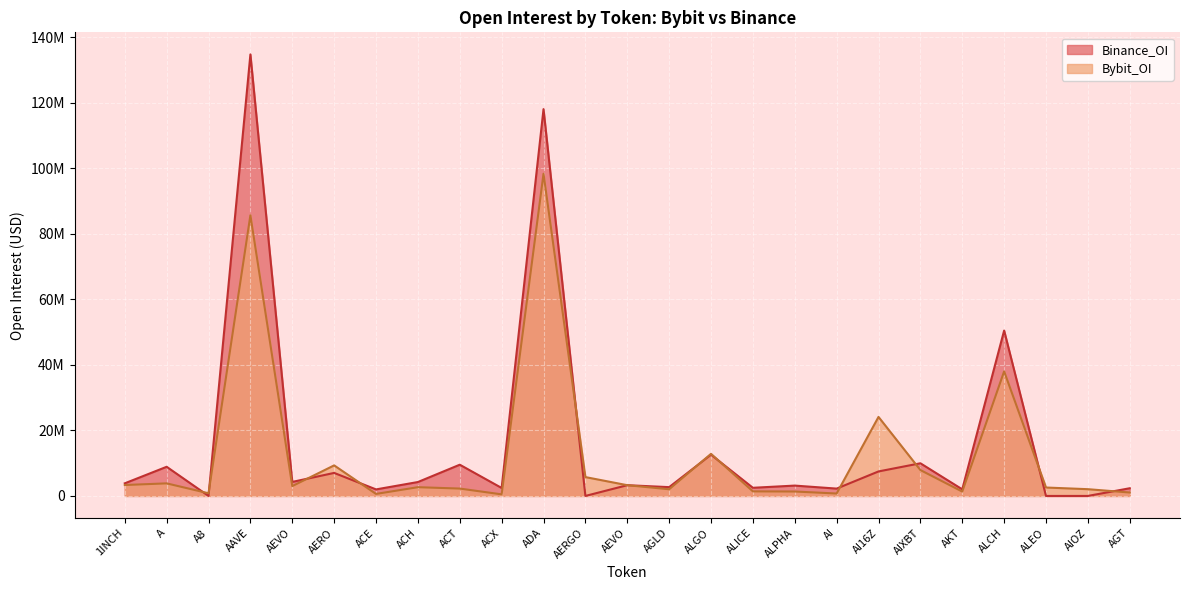

Rank the series by their average value, from lowest to highest.

Bybit_OI, Binance_OI